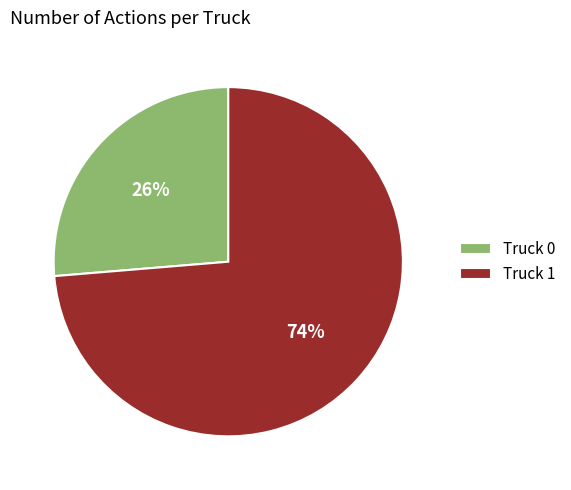

To the nearest percent, what portion does Truck 1 represent?

74%